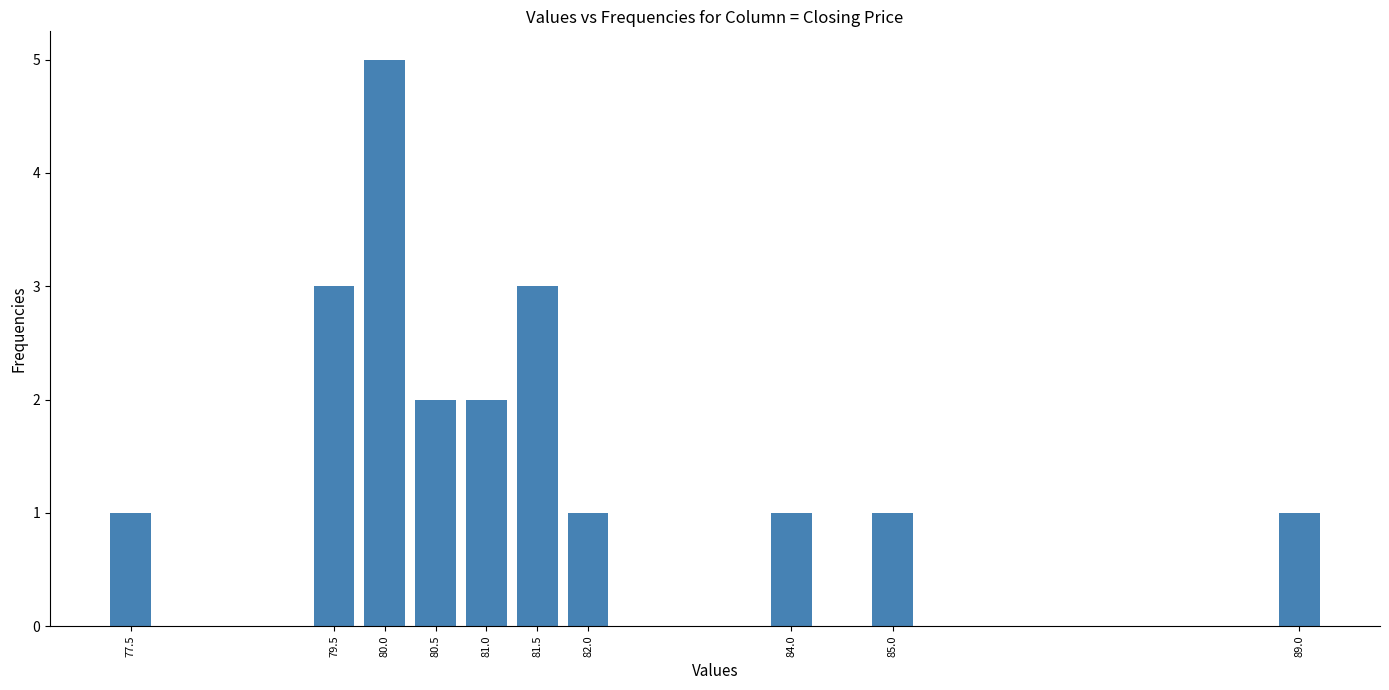

Reading left to right, extract all data points from this chart.

1	3	5	2	2	3	1	1	1	1